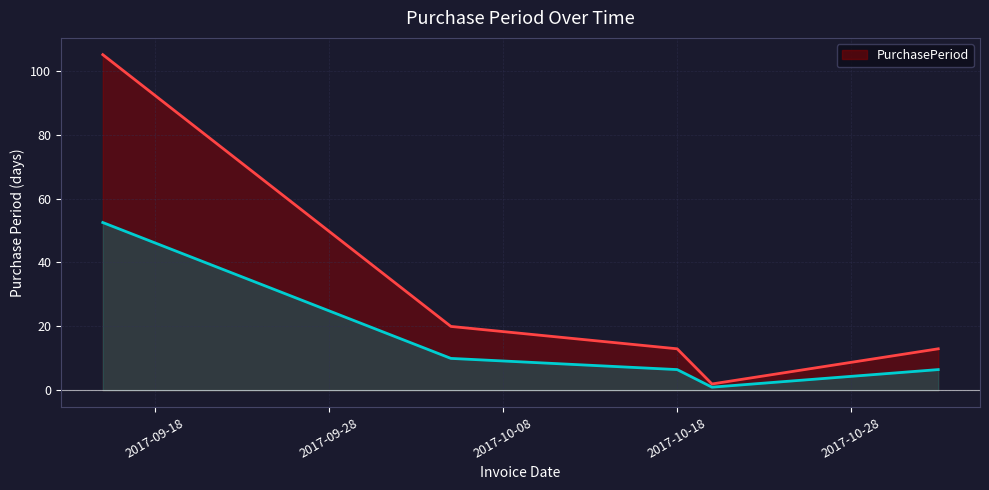

Does the chart have visible grid lines?

Yes